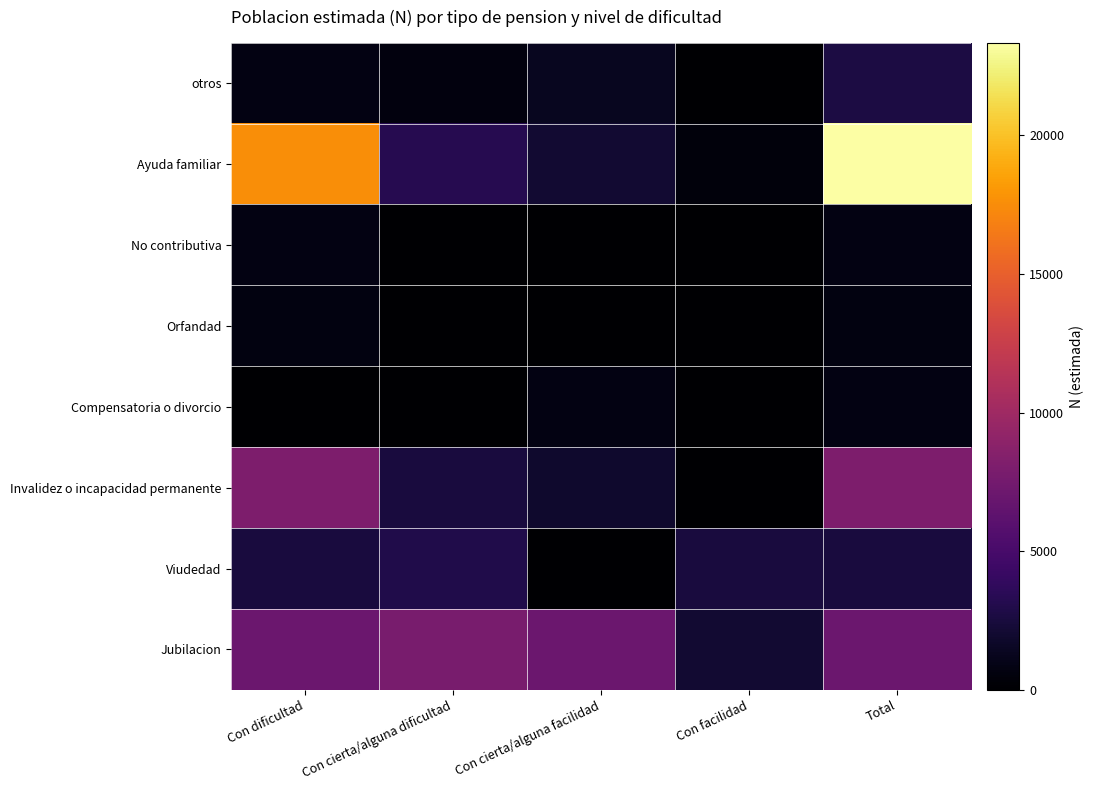

Reading right to left, transcribe all the data shown in this chart.

otros: Total=2655	Con facilidad=0	Con cierta/alguna facilidad=1281	Con cierta/alguna dificultad=604	Con dificultad=770
Ayuda familiar: Total=23344	Con facilidad=493	Con cierta/alguna facilidad=2008	Con cierta/alguna dificultad=3270	Con dificultad=17573
No contributiva: Total=763	Con facilidad=0	Con cierta/alguna facilidad=0	Con cierta/alguna dificultad=0	Con dificultad=763
Orfandad: Total=666	Con facilidad=0	Con cierta/alguna facilidad=0	Con cierta/alguna dificultad=0	Con dificultad=666
Compensatoria o divorcio: Total=820	Con facilidad=0	Con cierta/alguna facilidad=820	Con cierta/alguna dificultad=0	Con dificultad=0
Invalidez o incapacidad permanente: Total=8045	Con facilidad=0	Con cierta/alguna facilidad=1877	Con cierta/alguna dificultad=2490	Con dificultad=8045
Viudedad: Total=2515	Con facilidad=2522	Con cierta/alguna facilidad=0	Con cierta/alguna dificultad=3006	Con dificultad=2515
Jubilacion: Total=7084	Con facilidad=2092	Con cierta/alguna facilidad=7069	Con cierta/alguna dificultad=7788	Con dificultad=7084